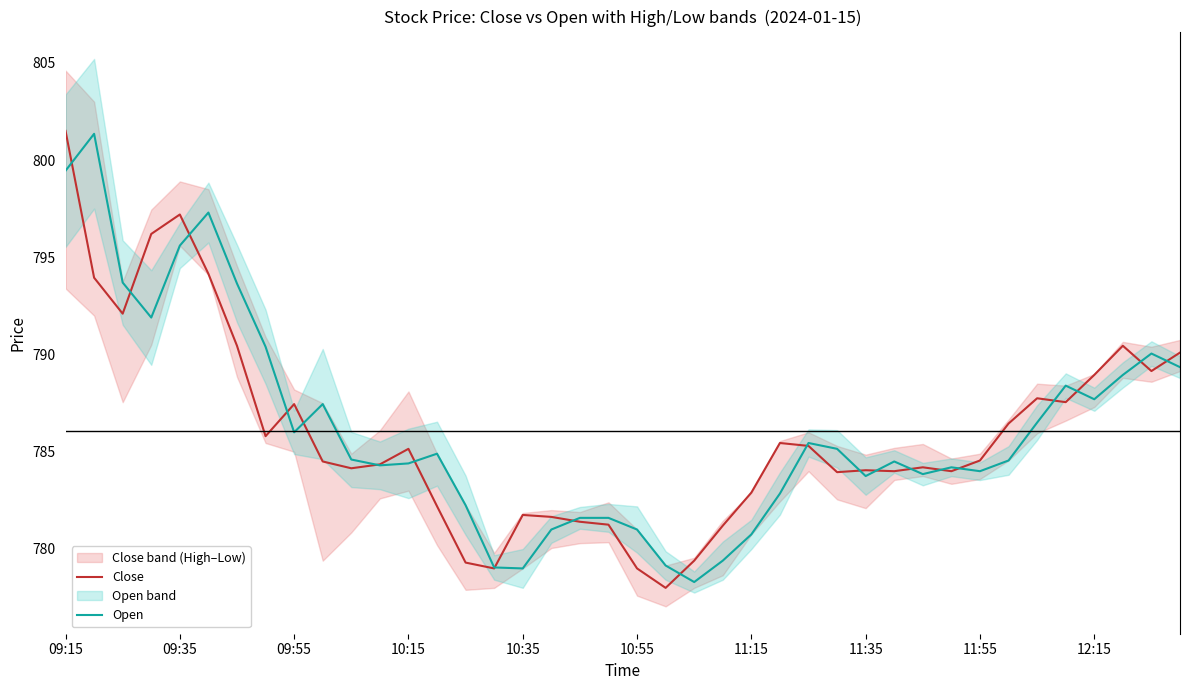

Is this an area chart (filled region under the line)?

No